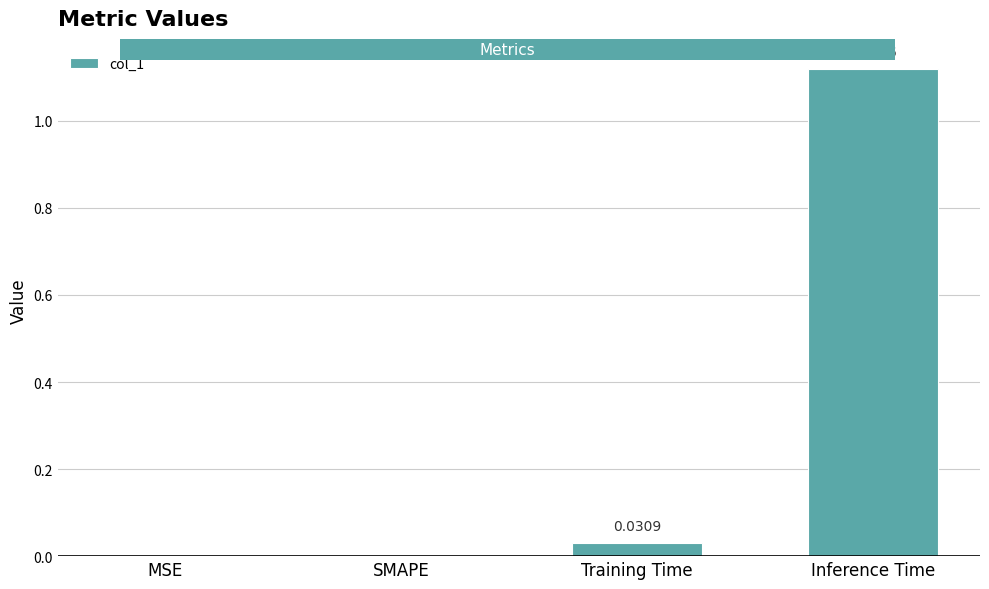

What is the change in value from SMAPE to Inference Time?

+1.1